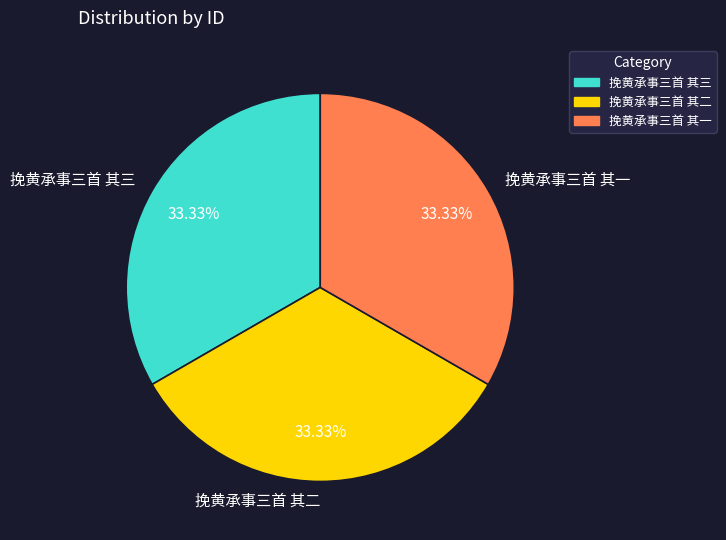

What is the total percentage of 挽黄承事三首 其一 and 挽黄承事三首 其三?

66.7%